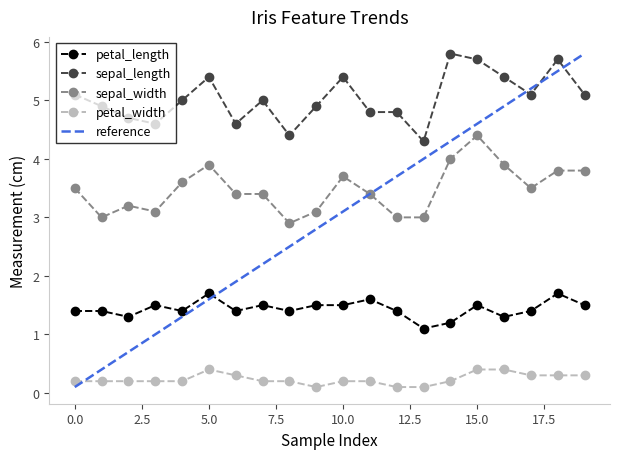

What is the total value across all series at 14?

11.2